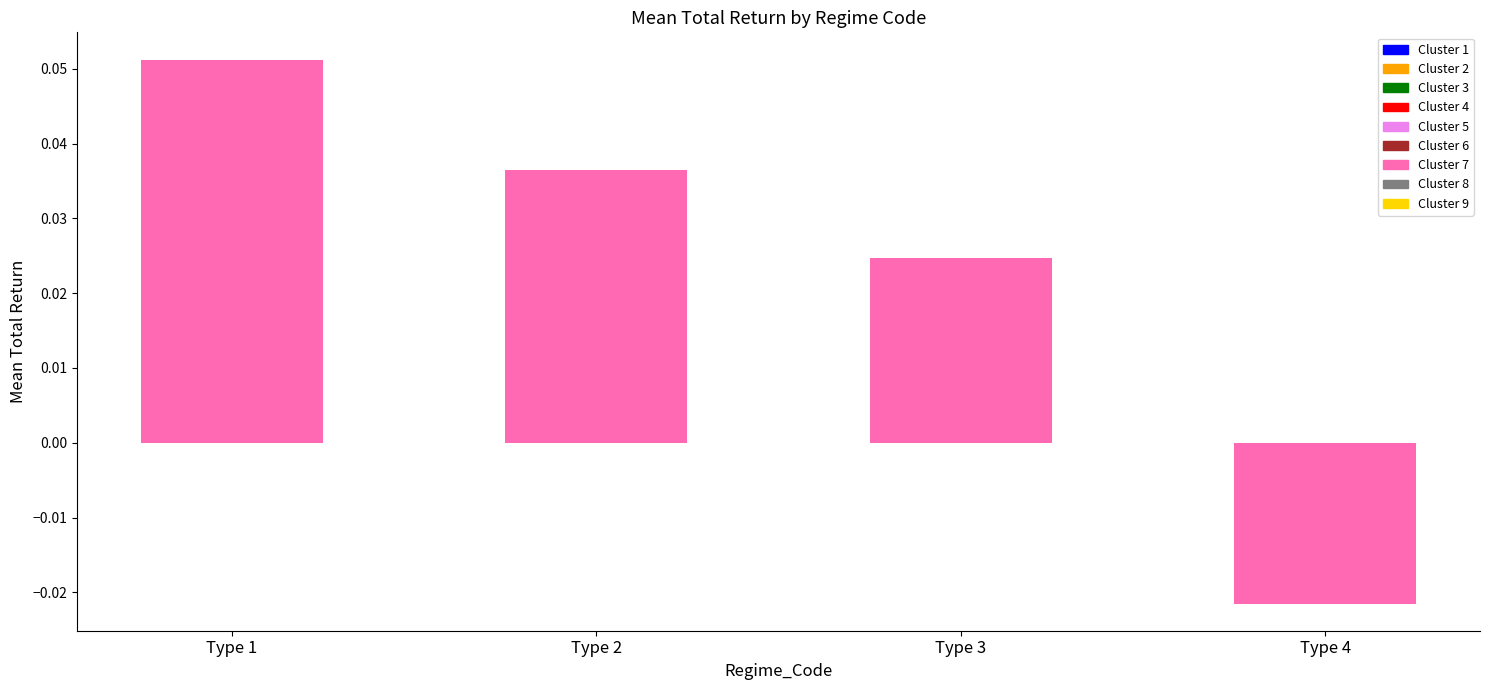

How many series are shown in this chart?

1